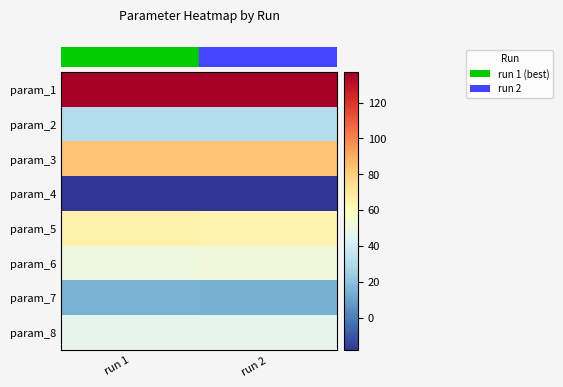

What is the smallest value displayed?

-18.1